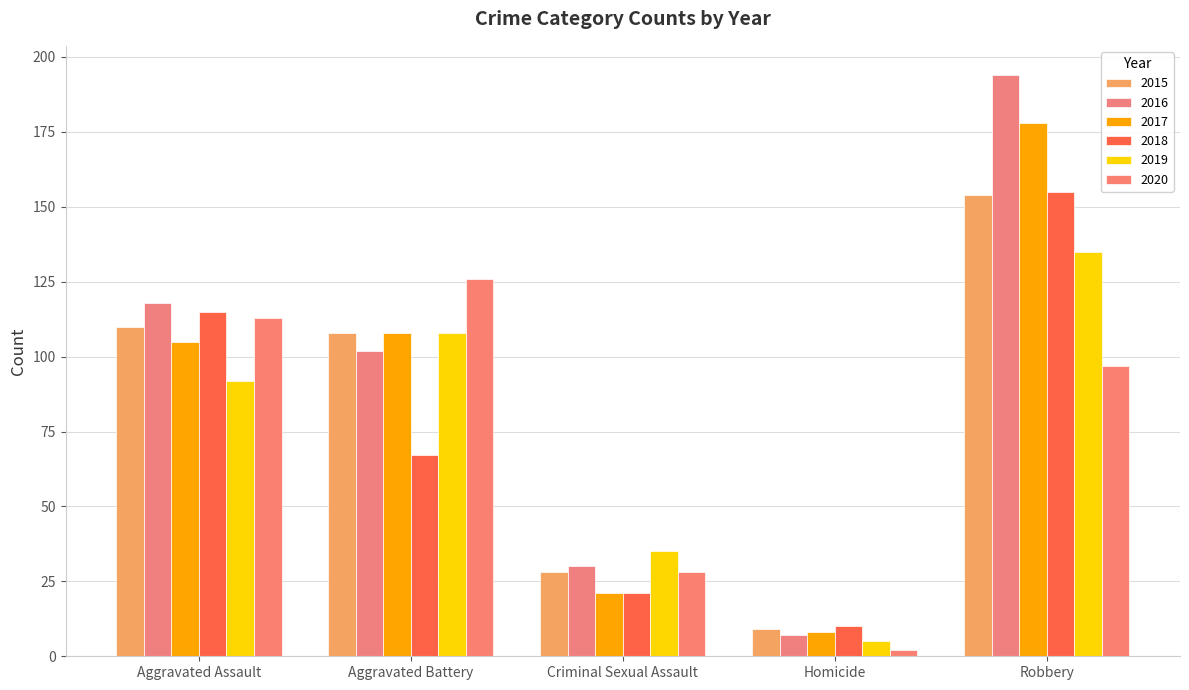

Reading left to right, list all the values displayed in this chart.

2015: 110	108	28	9	154
2016: 118	102	30	7	194
2017: 105	108	21	8	178
2018: 115	67	21	10	155
2019: 92	108	35	5	135
2020: 113	126	28	2	97